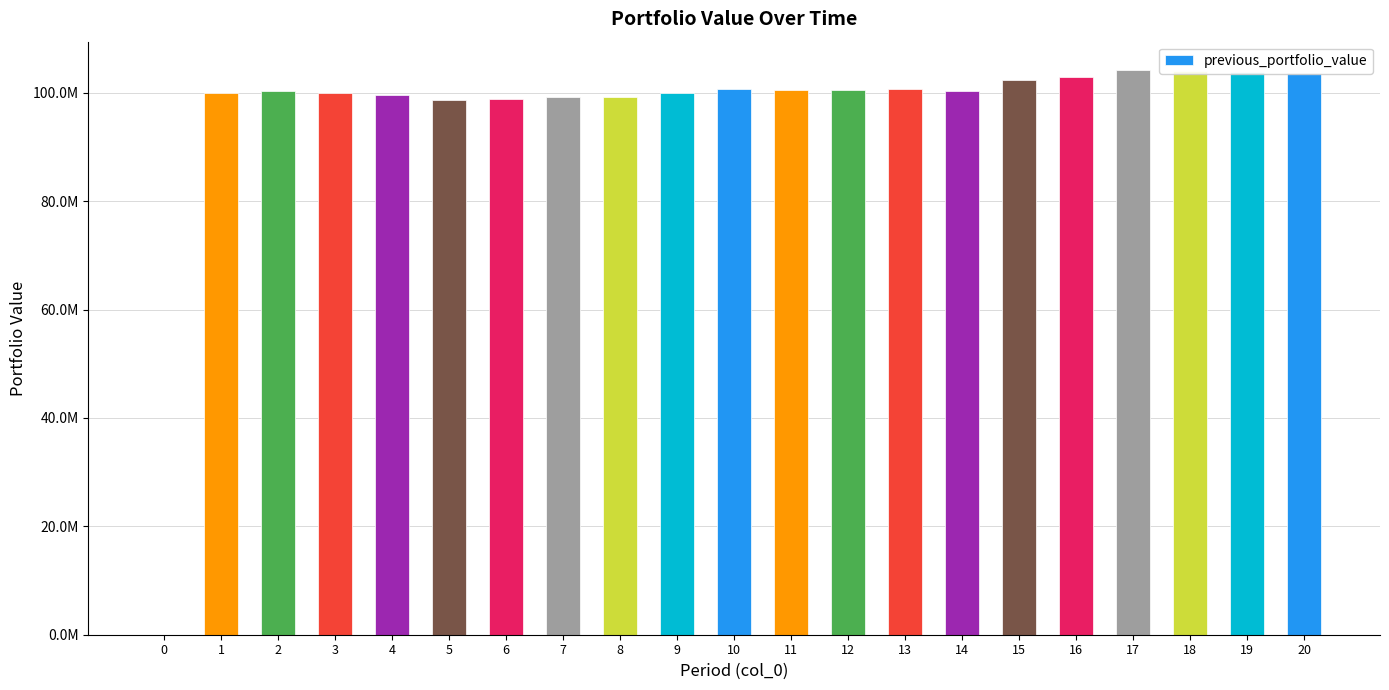

What is the sum of all values?

2019478082.9